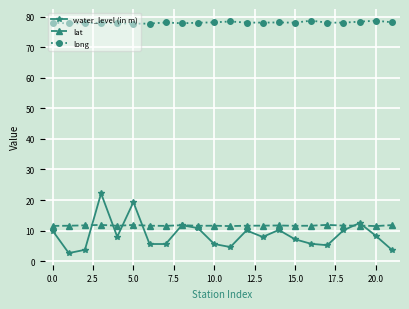

Which series has the widest spread of values?

water_level (in m)